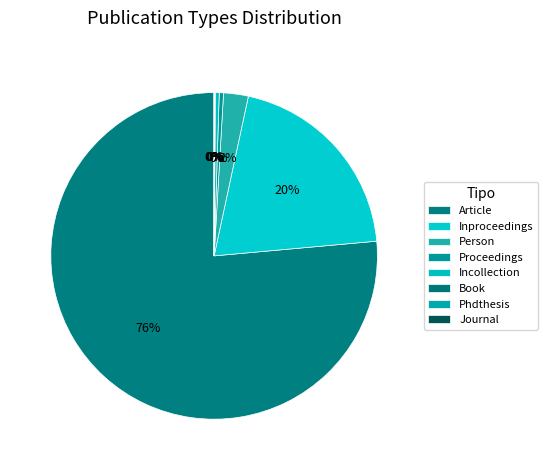

Between Article and Person, which is larger?

Article